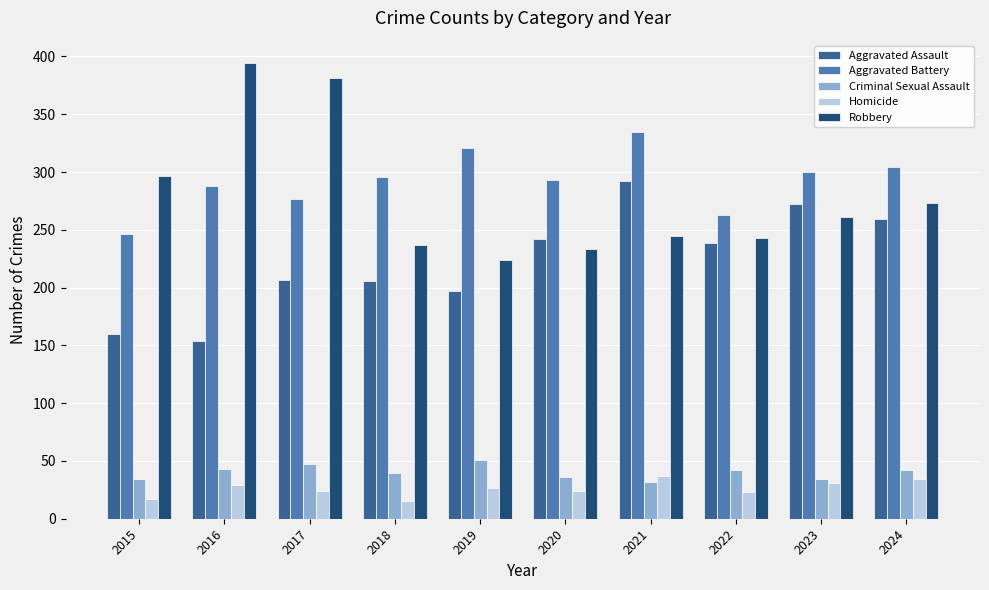

What is the maximum value shown in the chart?

394